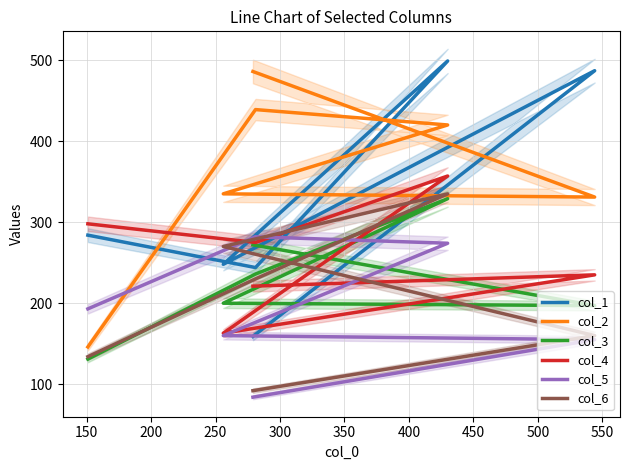

Which series has the largest range (max minus min)?

col_1